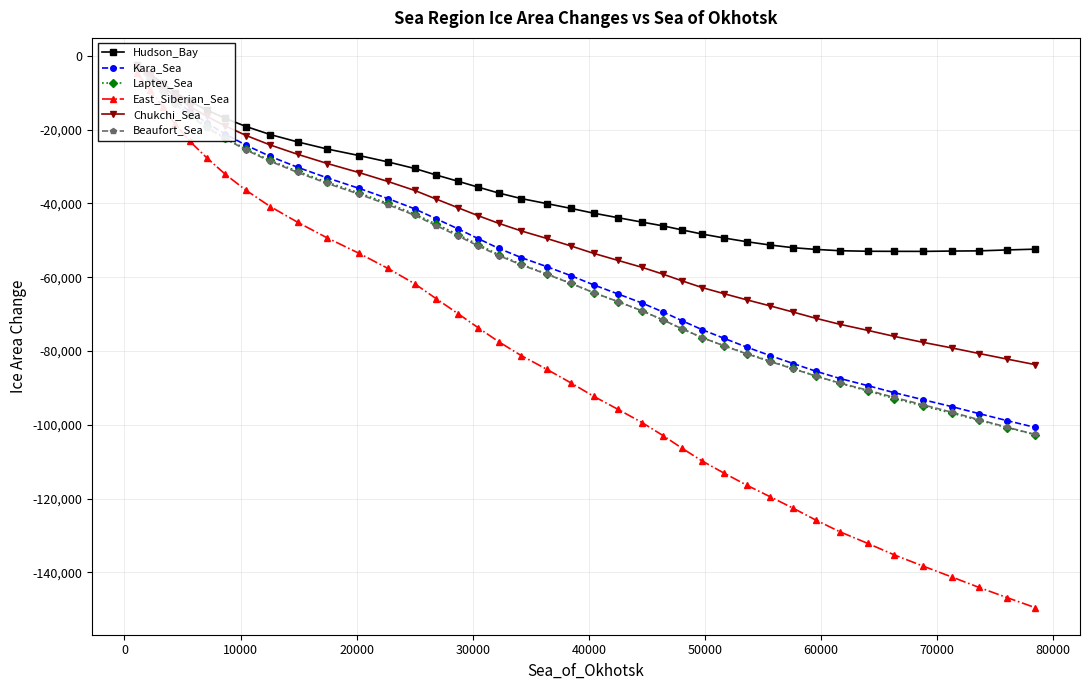

True or false: Kara_Sea has more than 1 points higher than both neighbors.

False